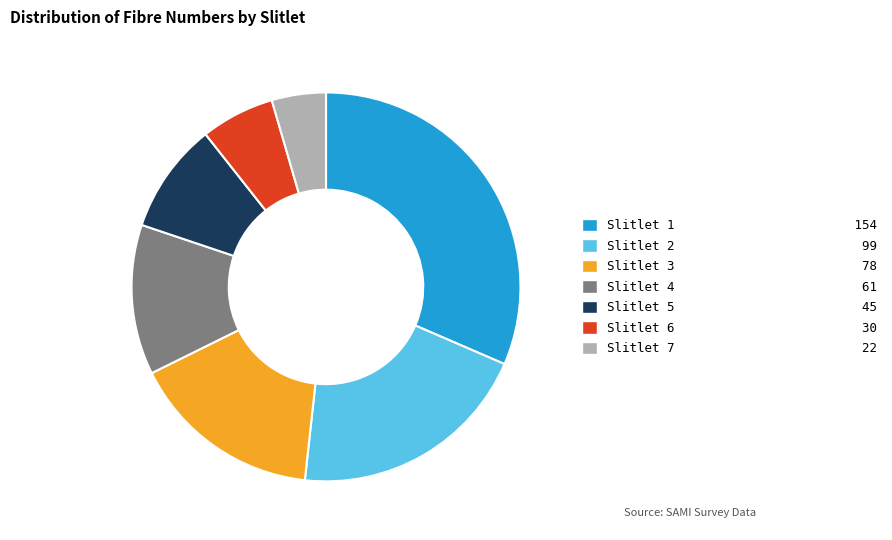

Which category has the smallest portion of the pie?

Slitlet 7